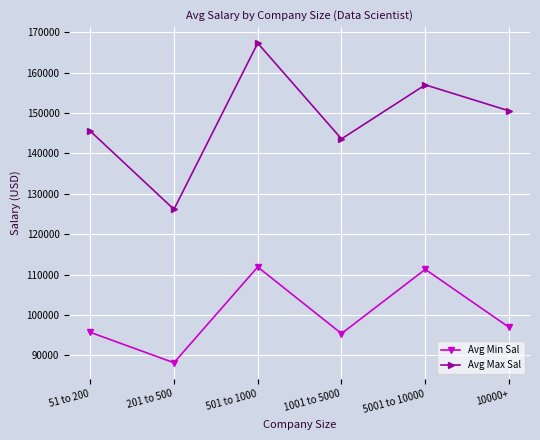

What is the spread (max minus min) of values at 10000+?

53617.6